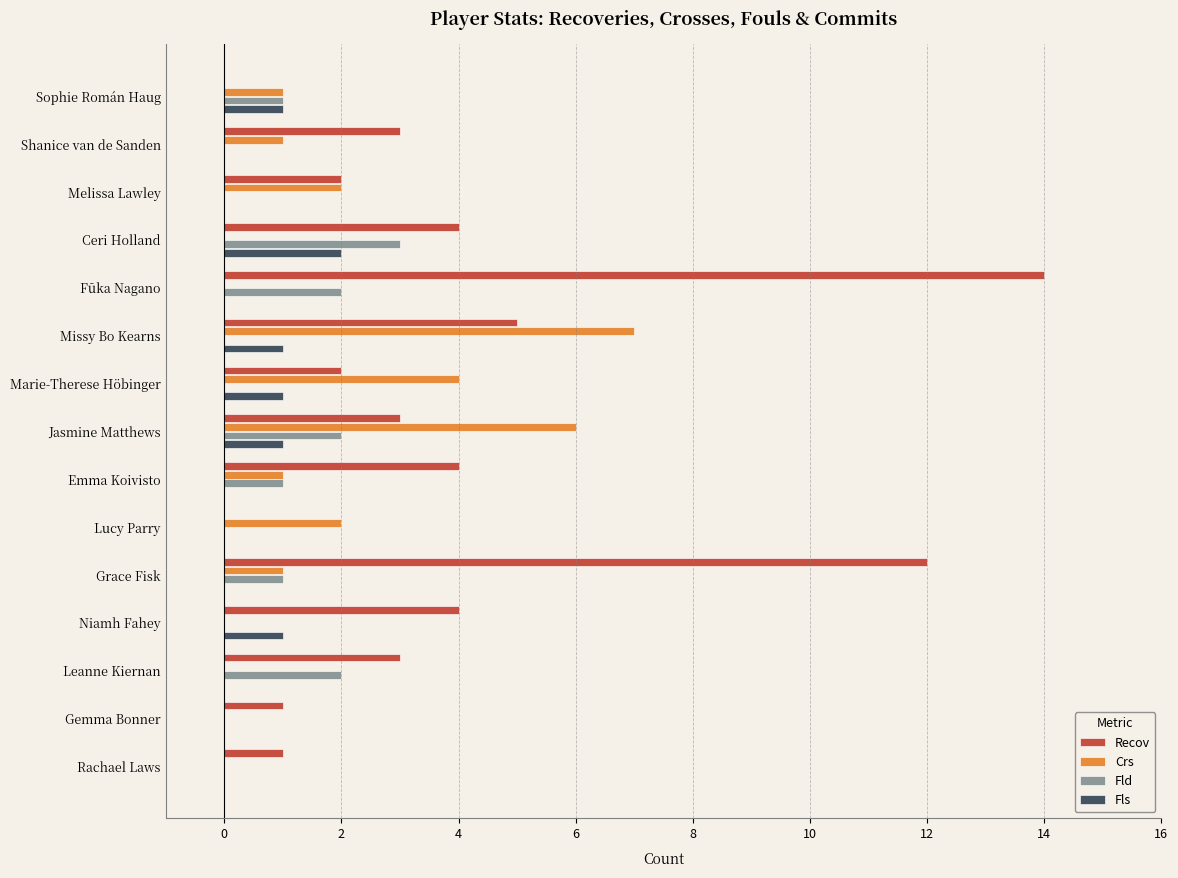

What is the highest value of the Fld series?

3